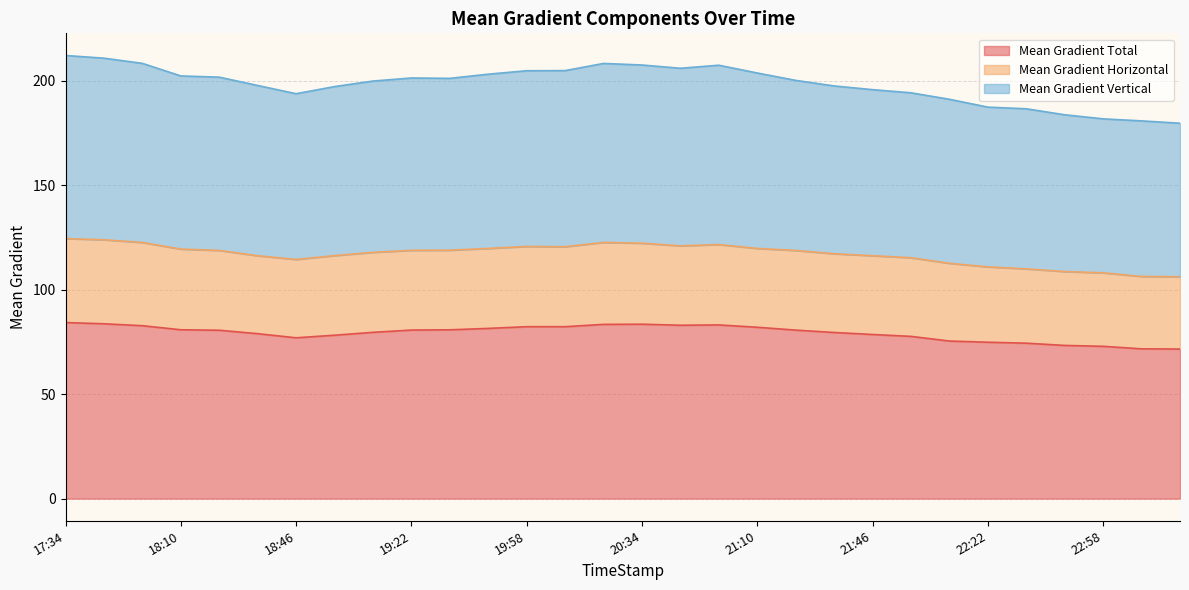

True or false: Mean Gradient Vertical and Mean Gradient Total cross at least once.

False